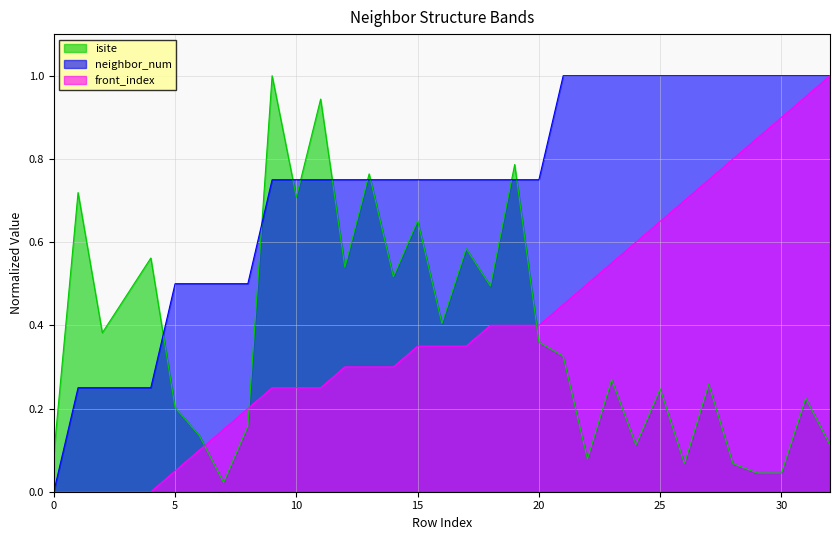

What is the sum of all isite values?

12.3